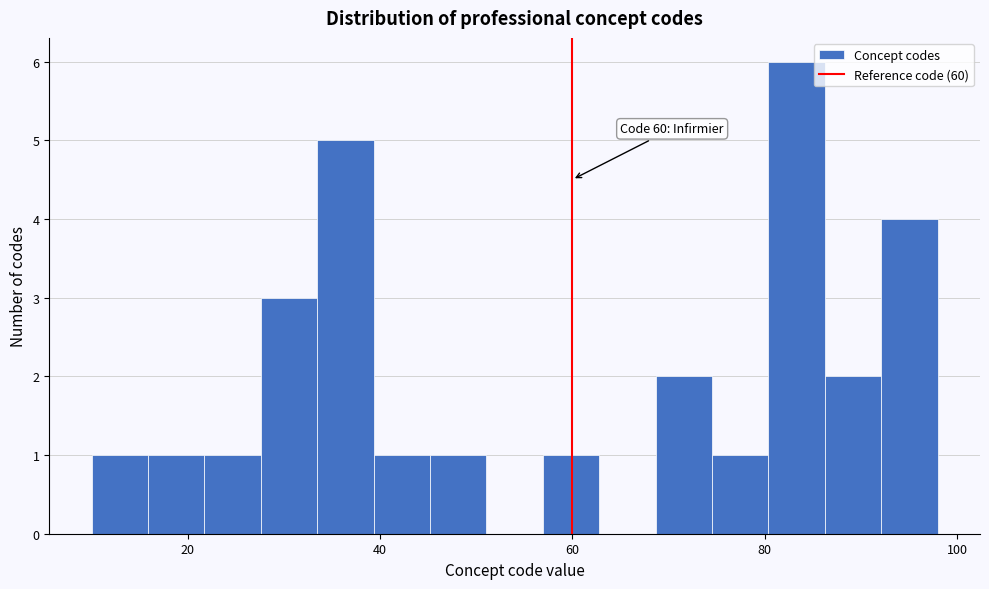

Read against the x-axis, roughly where is the centre of the tallest bar?

84